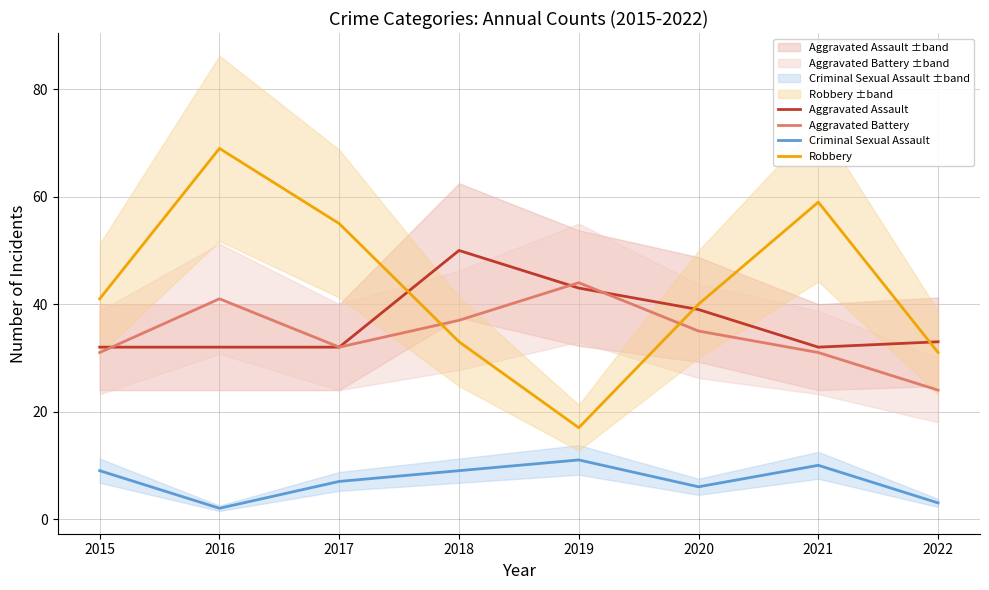

Count the number of categories in the chart.

8